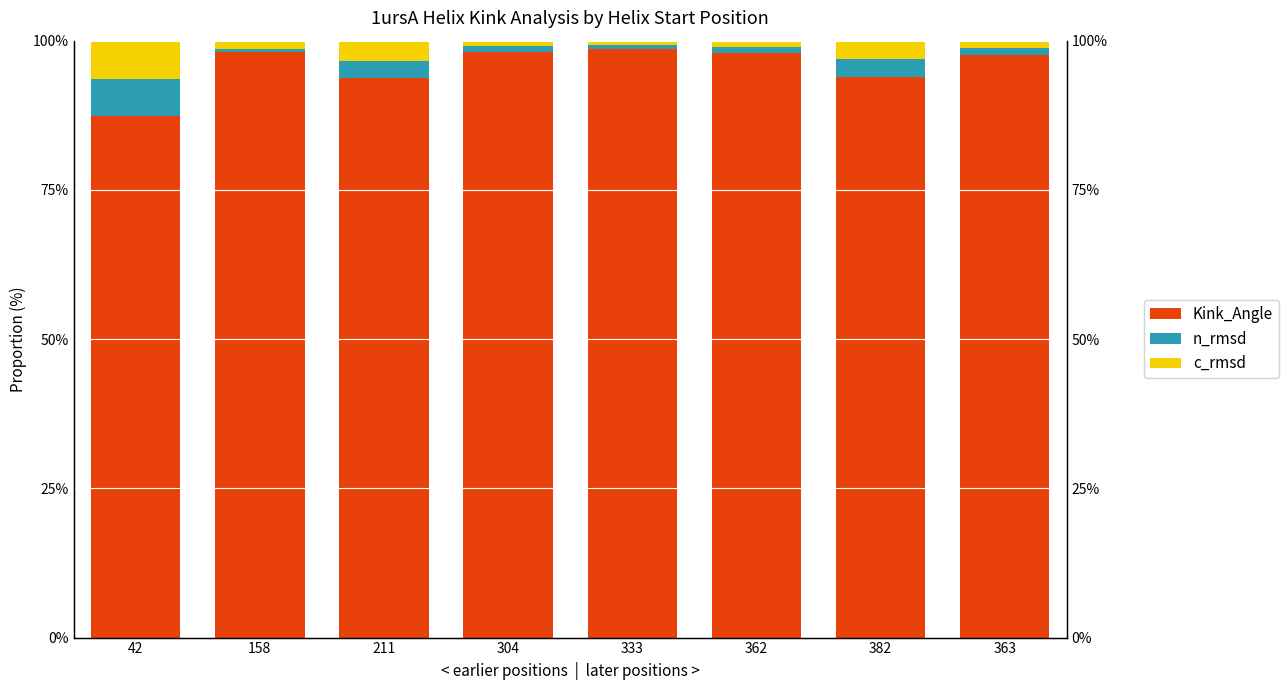

How many bars are there in each group?

3